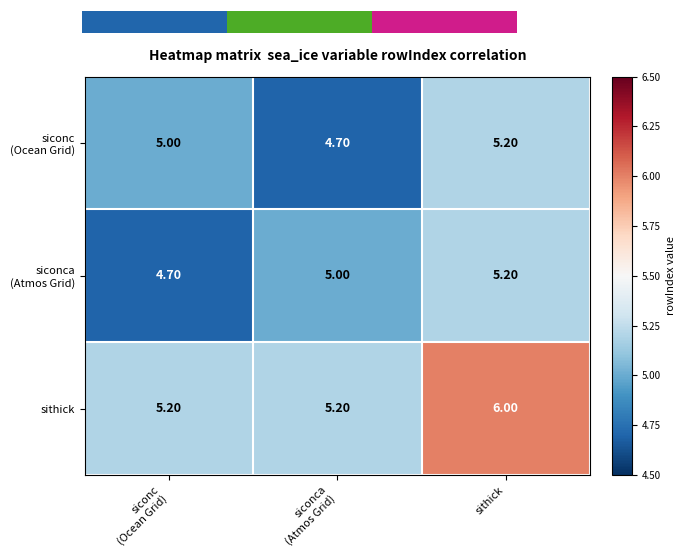

What is the difference between the maximum and minimum values in the sithick series?

0.8